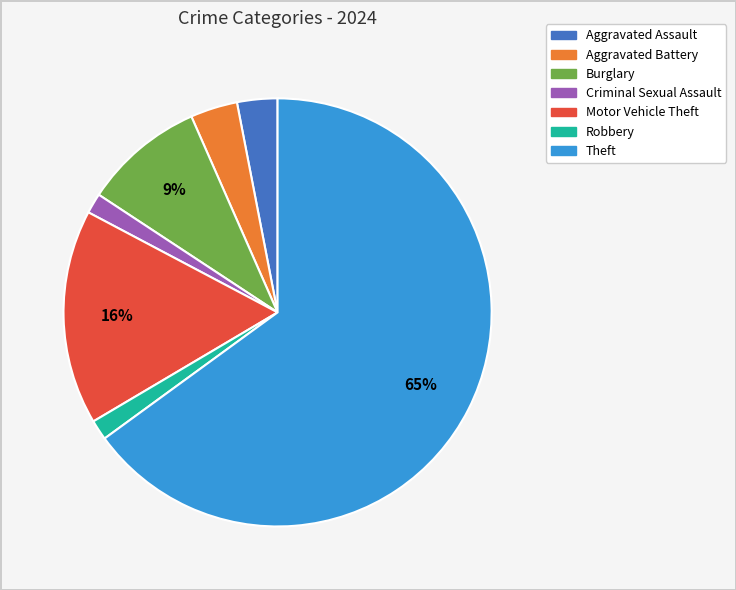

To the nearest percent, what is the average slice percentage?

14%